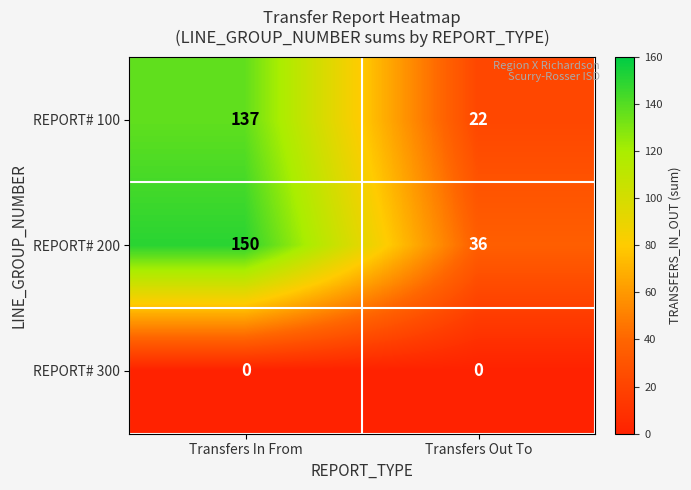

At Transfers Out To, list the series in order from smallest to largest.

REPORT# 300, REPORT# 100, REPORT# 200